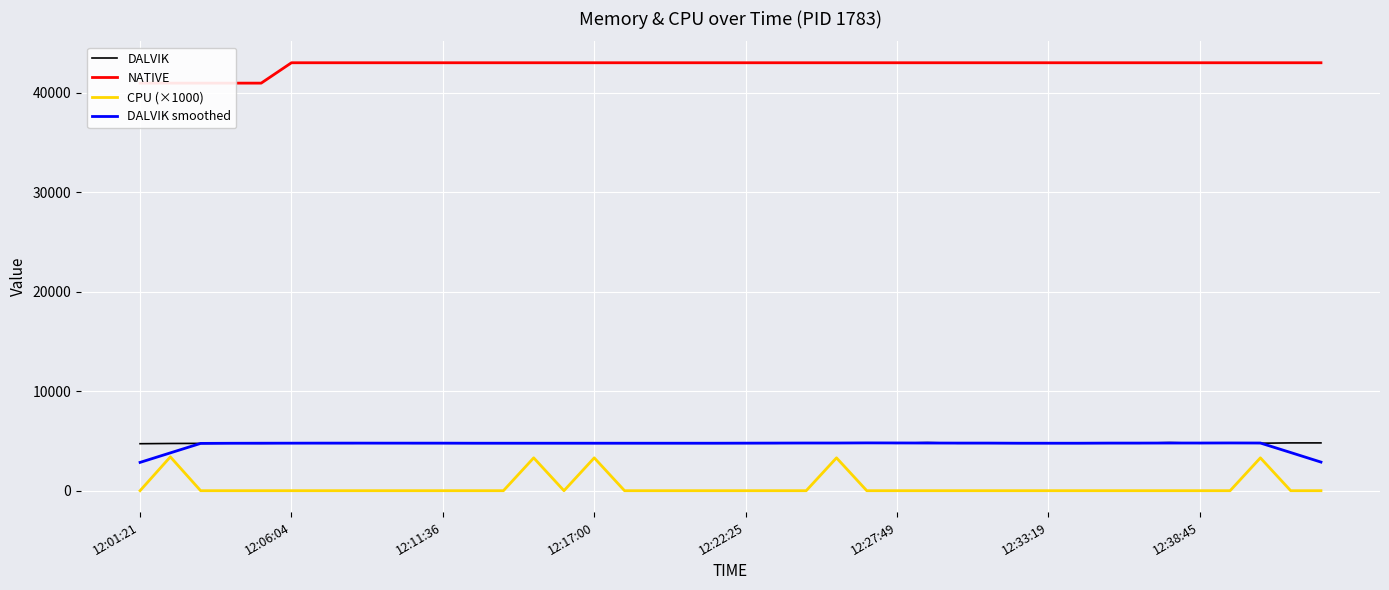

What is the highest value of the DALVIK smoothed series?

4803.0